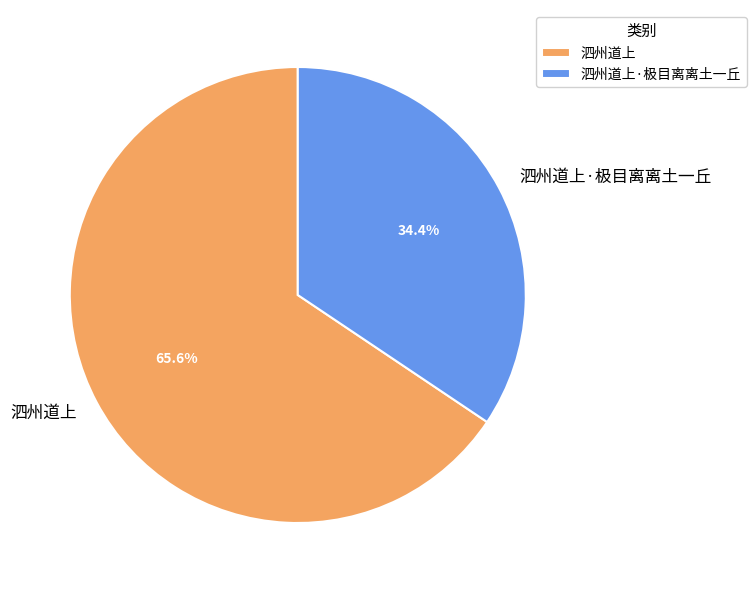

Combined, what portion of the pie is 泗州道上·极目离离土一丘 and 泗州道上?

100.0%